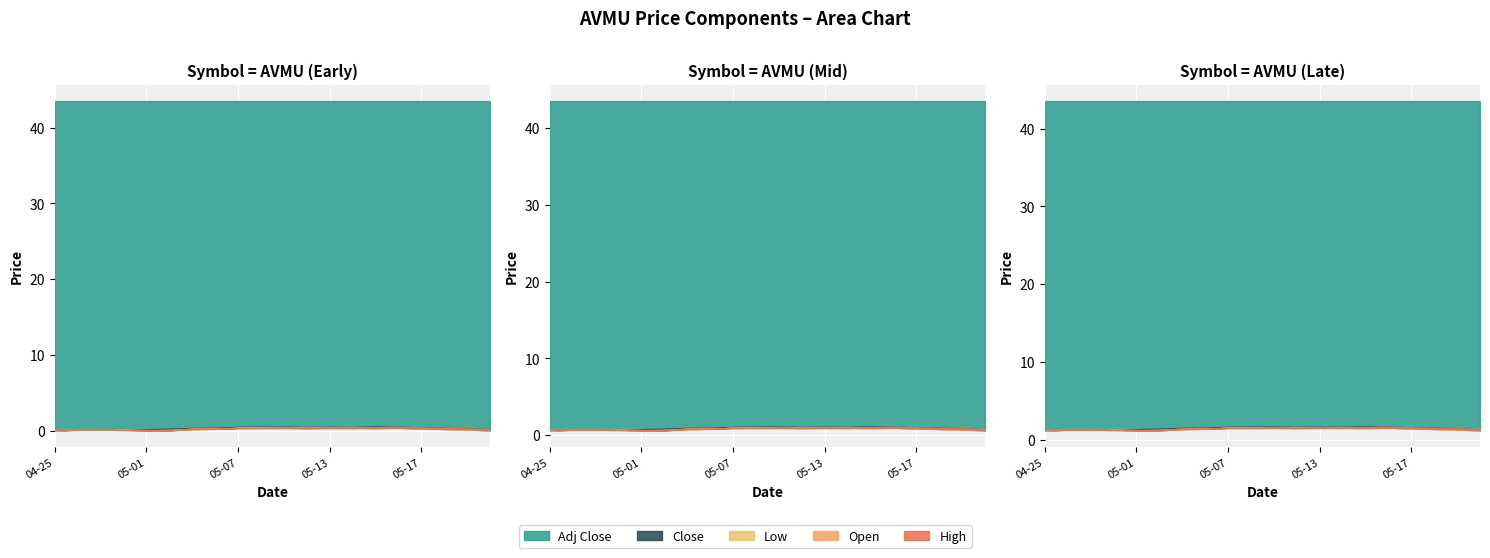

The value of Low at 2024-04-26 is 81.5. True or false?

False